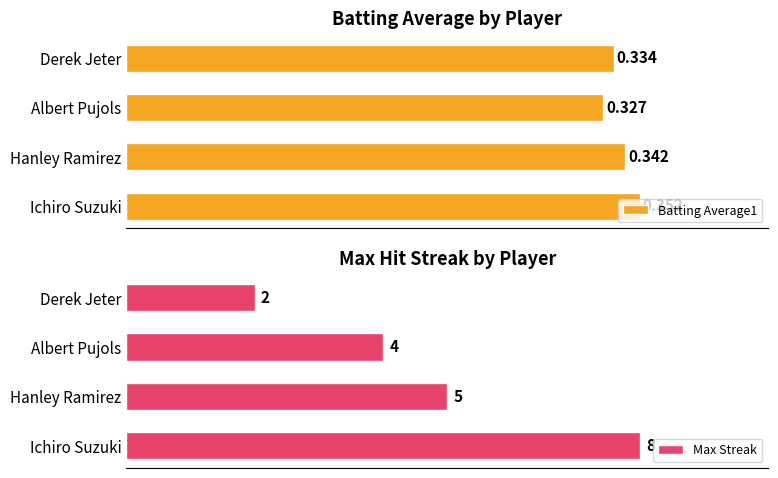

What is the greatest value displayed?

8.0